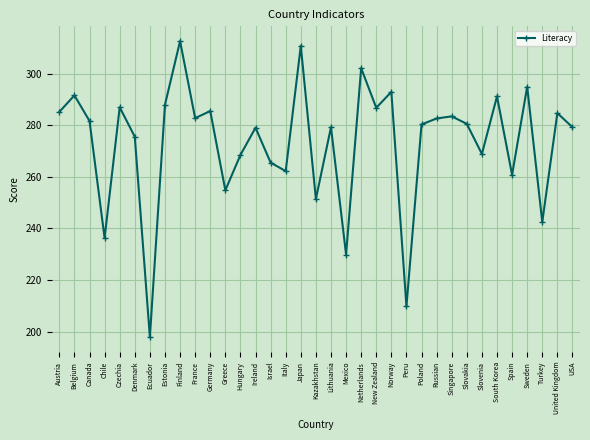

The chart shows a value of 293.0 at Norway. True or false?

True